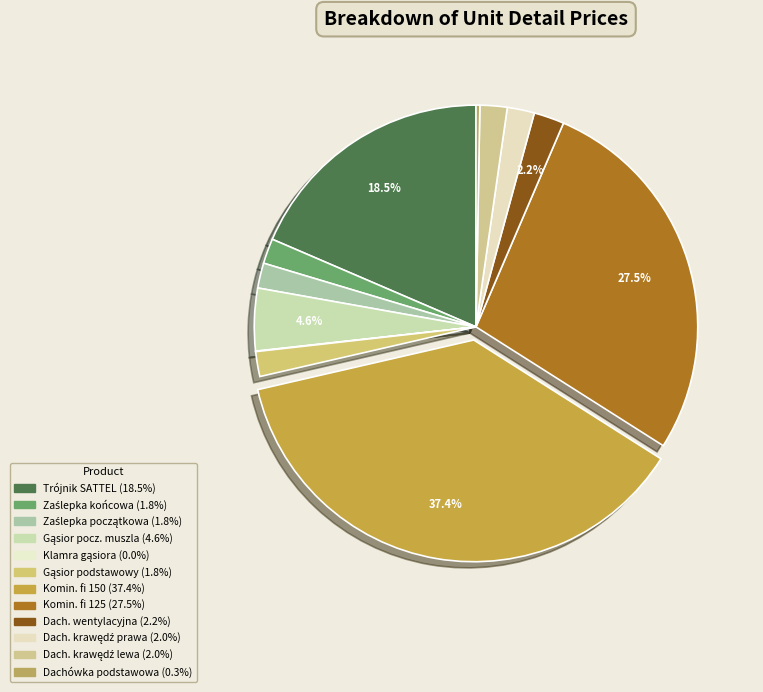

Rank the categories by value from lowest to highest.

Klamra gąsiora SATTEL, Dachówka podstawowa, Gąsior podstawowy SATTEL, Zaślepka końcowa SATTEL, Zaślepka początkowa SATTEL, Dachówka krawędziowa prawa, Dachówka krawędziowa lewa, Dachówka wentylacyjna, Gąsior początkowy SATTEL muszla, Trójnik SATTEL, Kominewk wentylacyjny fi 125, Kominewk wentylacyjny fi 150